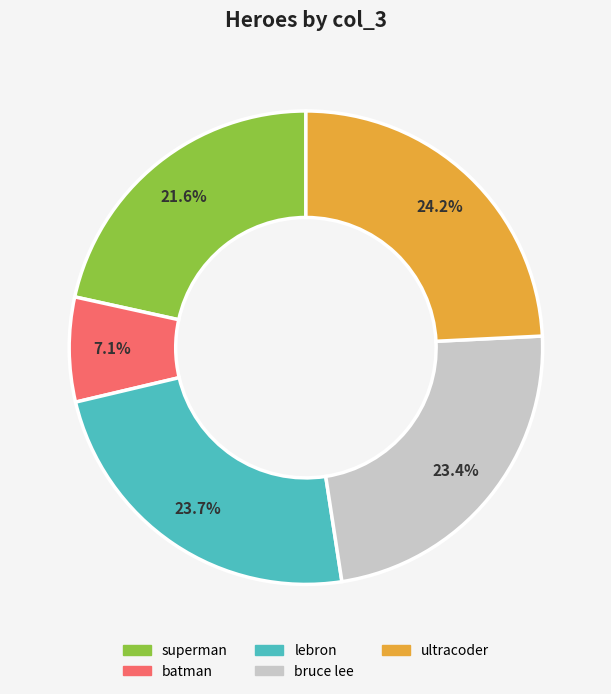

The lebron slice represents 24% of the pie. True or false?

True